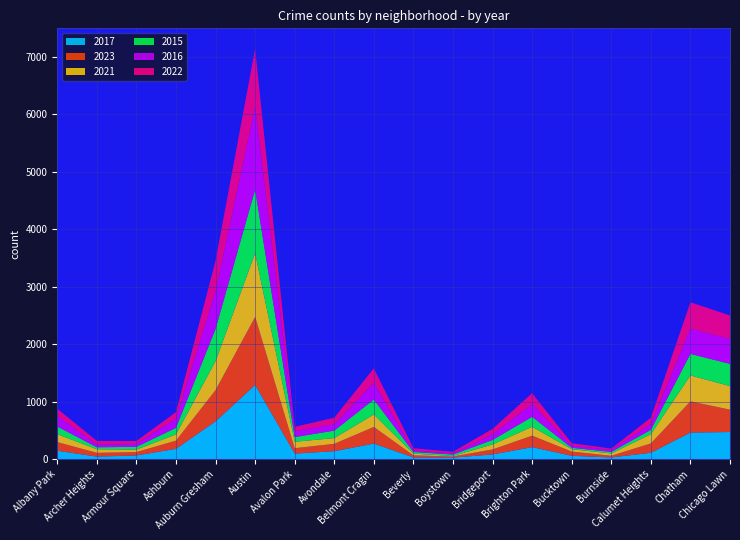

What is the maximum value shown in the chart?

7143